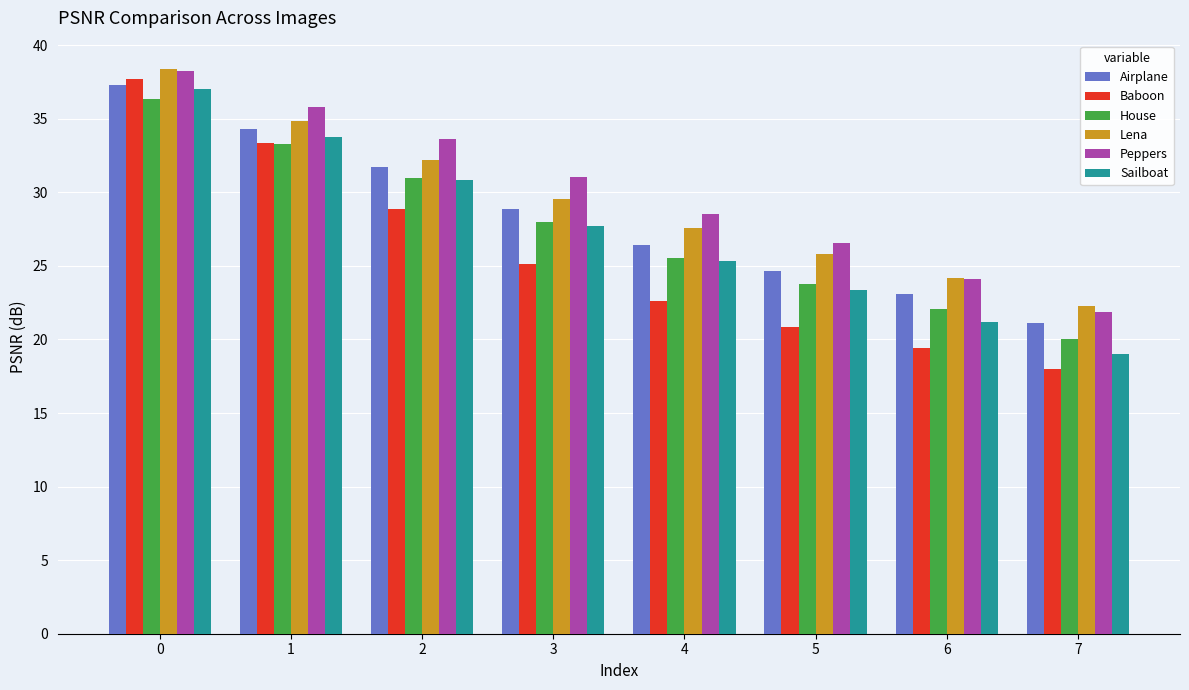

How many categories are shown in the chart?

8